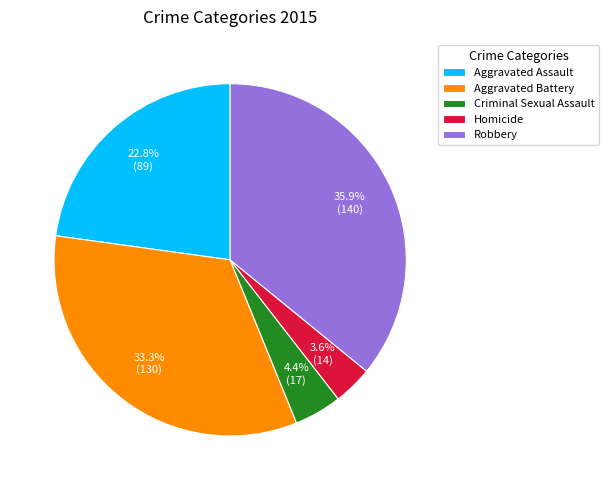

Is it true that Criminal Sexual Assault is 4% of the pie?

True